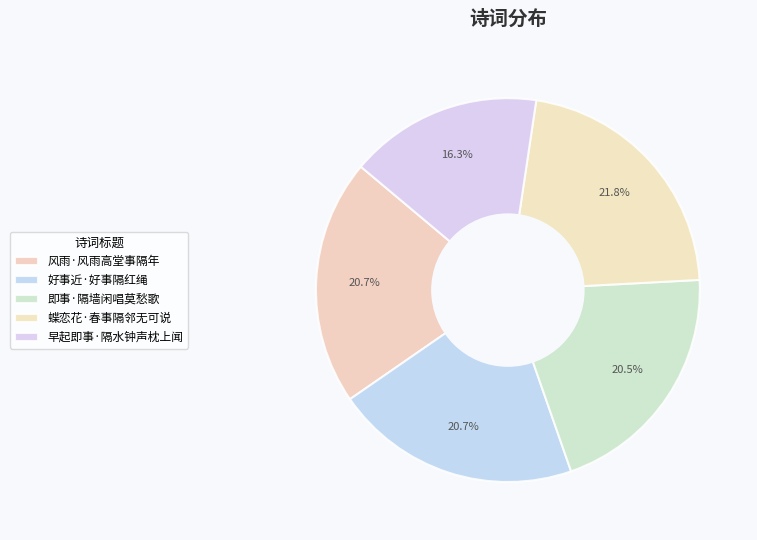

Count the number of slices in the pie.

5